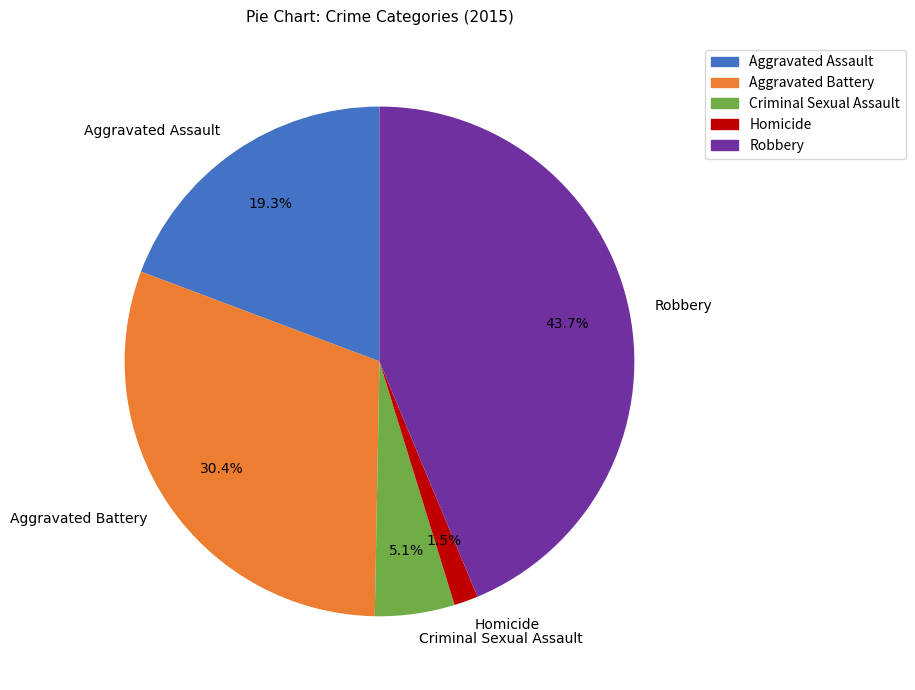

What portion of the pie excludes Aggravated Assault?

80.7%